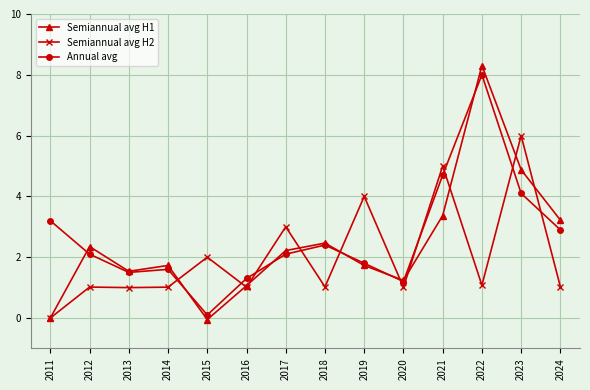

Does the chart display data point markers on the line(s)?

Yes